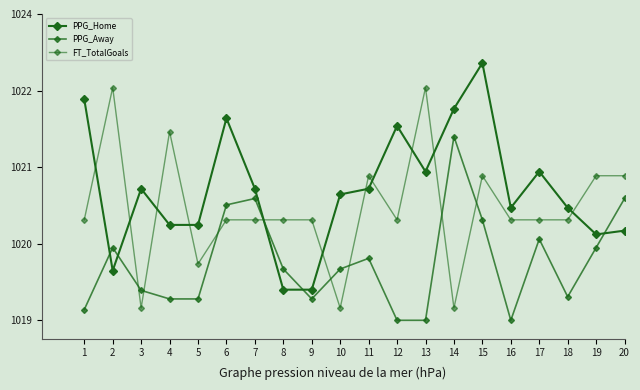

In PPG_Away, how many points are lower than both neighbors (excluding endpoints)?

3